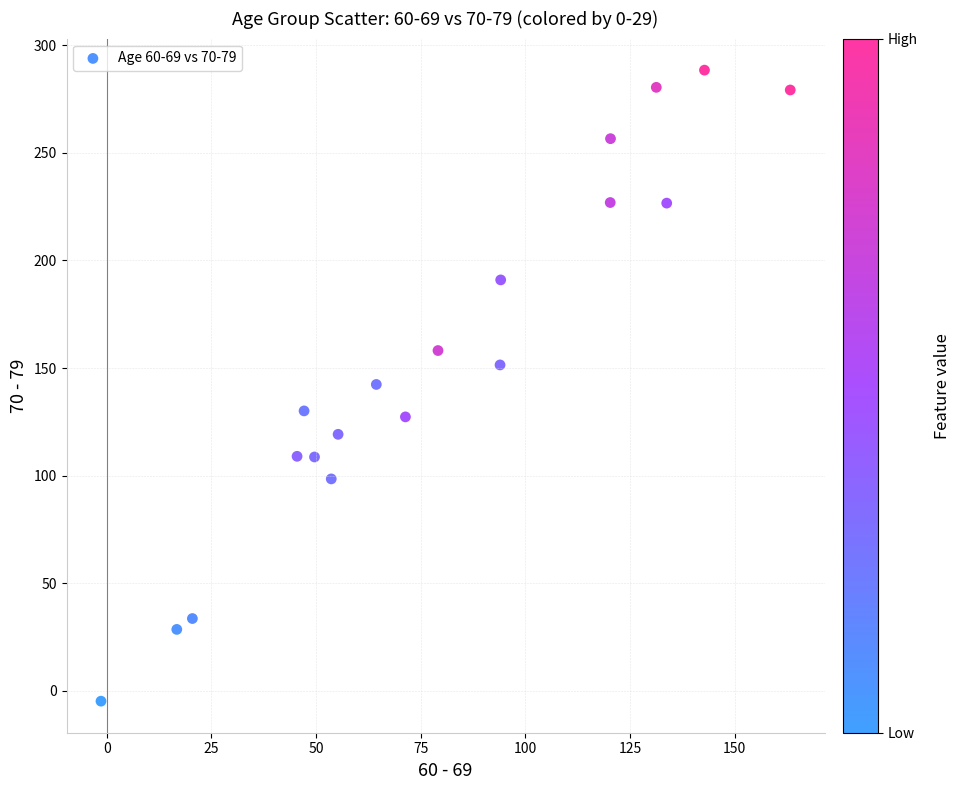

What is the range of Y values (max minus min)?

293.4